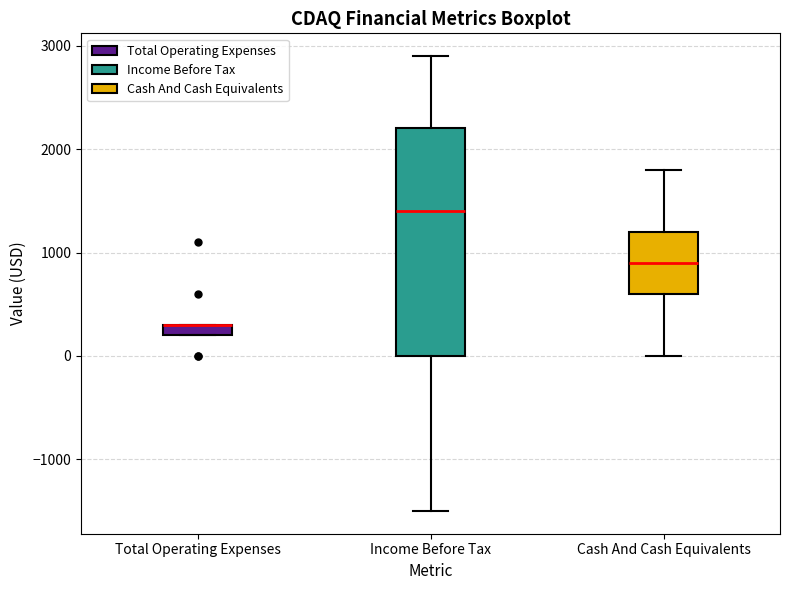

Where does the lower whisker of the box for Income Before Tax end on the y-axis? The values are not printed on the chart, so give them approximately, as read against the axis.

-1500